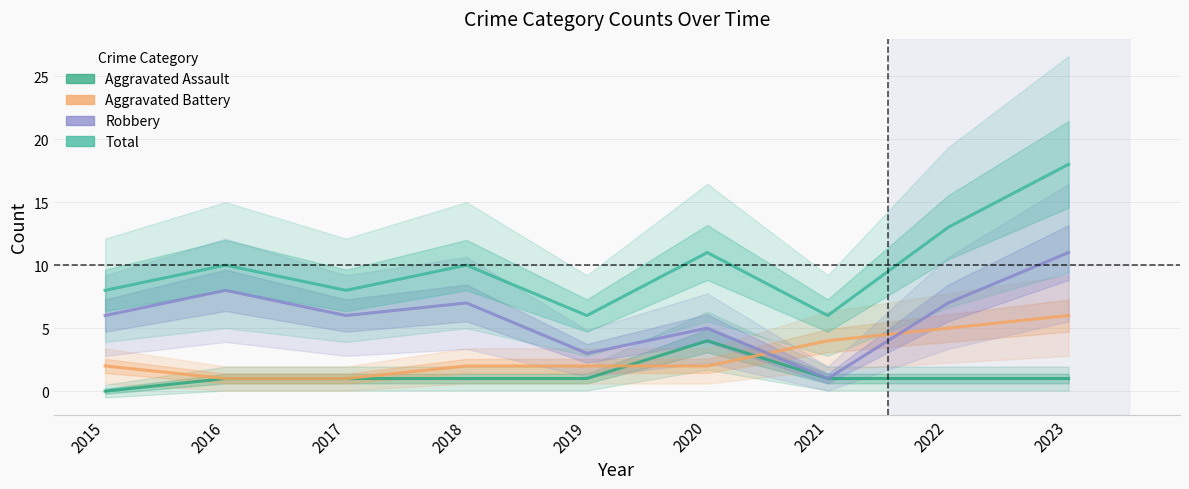

What is the total value across all series at 2021?

12